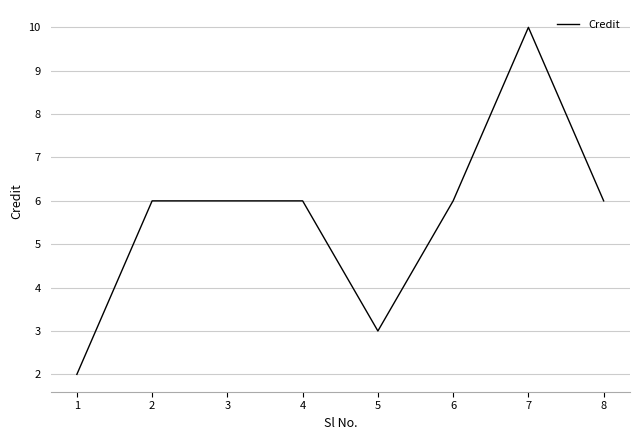

What is the sum of the values at 4 and 6?

12